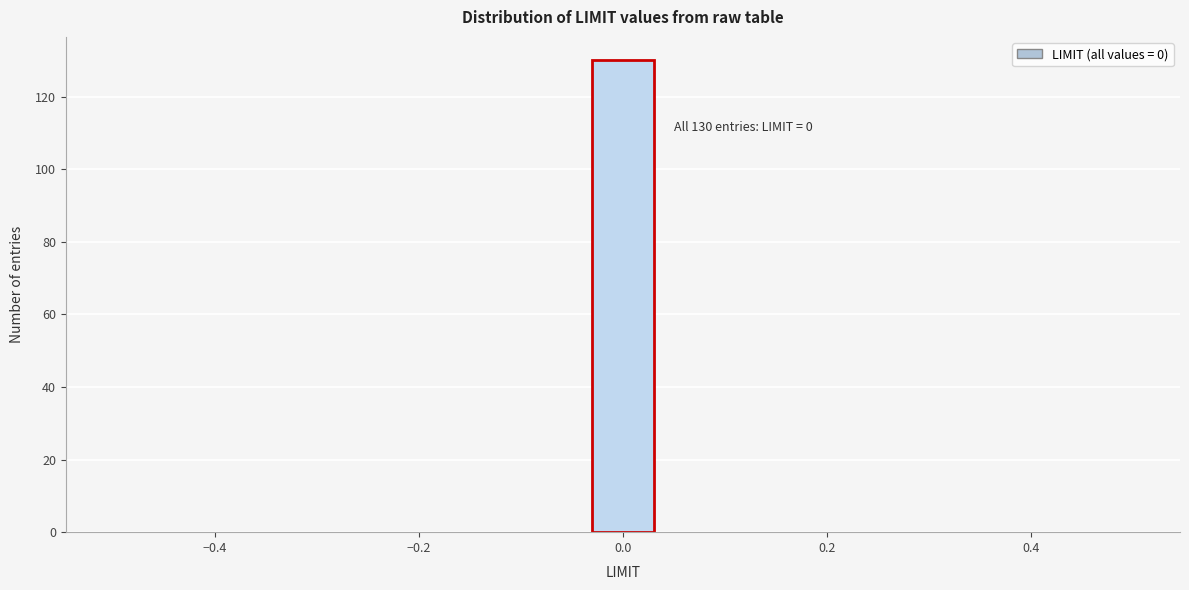

Read against the x-axis, roughly where is the centre of the tallest bar?

0.00